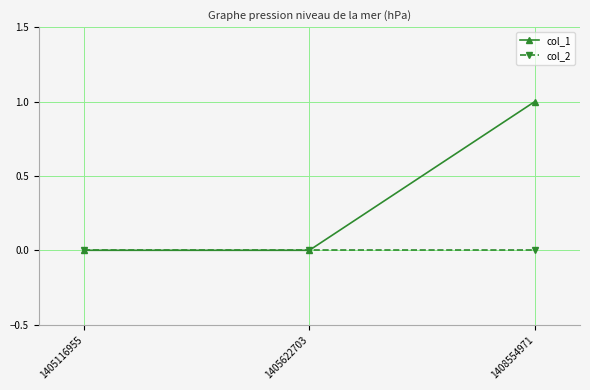

Which series has the largest range (max minus min)?

col_1